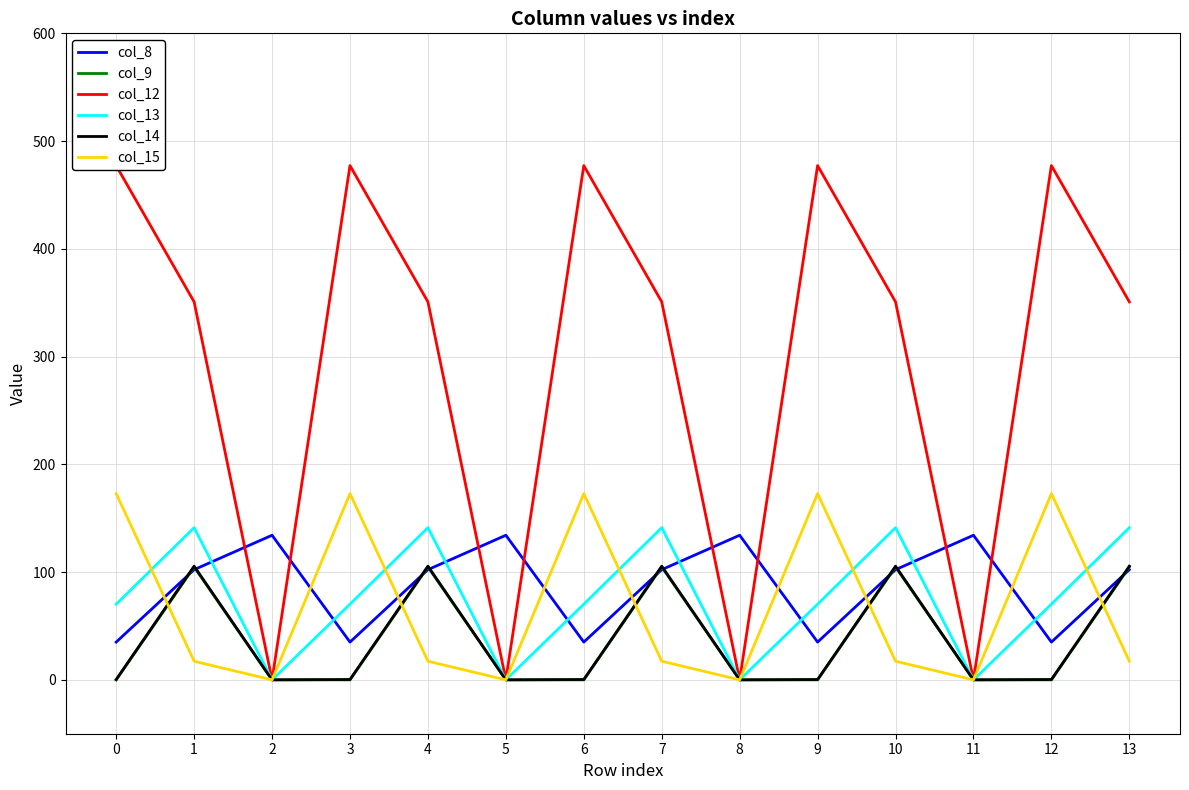

Reading left to right, list all the values displayed in this chart.

col_8: 0=35.0	1=102.3	2=134.2	3=35.0	4=102.3	5=134.2	6=35.0	7=102.3	8=134.2	9=35.0	10=102.3	11=134.2	12=35.0	13=102.3
col_9: 0=0.0	1=104.8	2=0.0	3=0.0	4=104.8	5=0.0	6=0.0	7=104.8	8=0.0	9=0.0	10=104.8	11=0.0	12=0.0	13=104.8
col_12: 0=477.2	1=350.8	2=0.0	3=477.2	4=350.8	5=0.0	6=477.2	7=350.8	8=0.0	9=477.2	10=350.8	11=0.0	12=477.2	13=350.8
col_13: 0=70.2	1=141.2	2=0.0	3=70.2	4=141.2	5=0.0	6=70.2	7=141.2	8=0.0	9=70.2	10=141.2	11=0.0	12=70.2	13=141.2
col_14: 0=0.3	1=105.5	2=0.0	3=0.3	4=105.5	5=0.0	6=0.3	7=105.5	8=0.0	9=0.3	10=105.5	11=0.0	12=0.3	13=105.5
col_15: 0=172.8	1=17.3	2=0.0	3=172.8	4=17.3	5=0.0	6=172.8	7=17.3	8=0.0	9=172.8	10=17.3	11=0.0	12=172.8	13=17.3